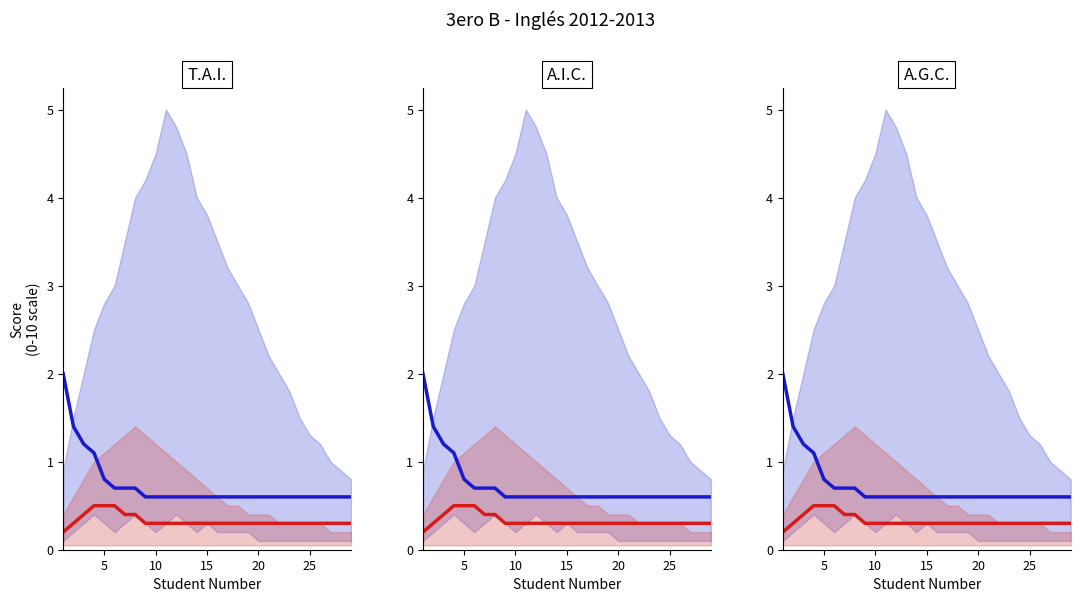

How many series are shown in this chart?

2